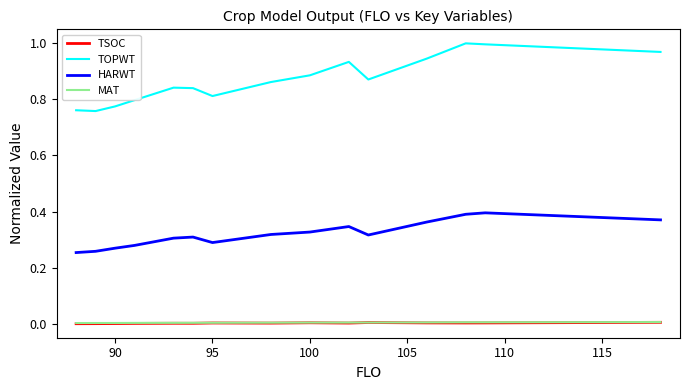

Which series has the largest total across all categories?

TOPWT